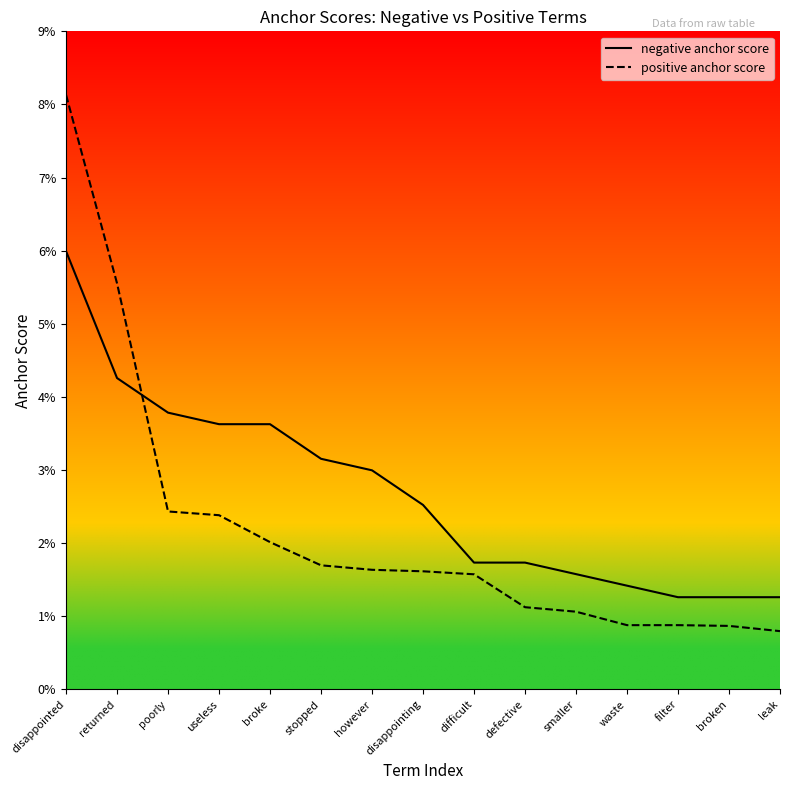

Does the chart have visible grid lines?

No